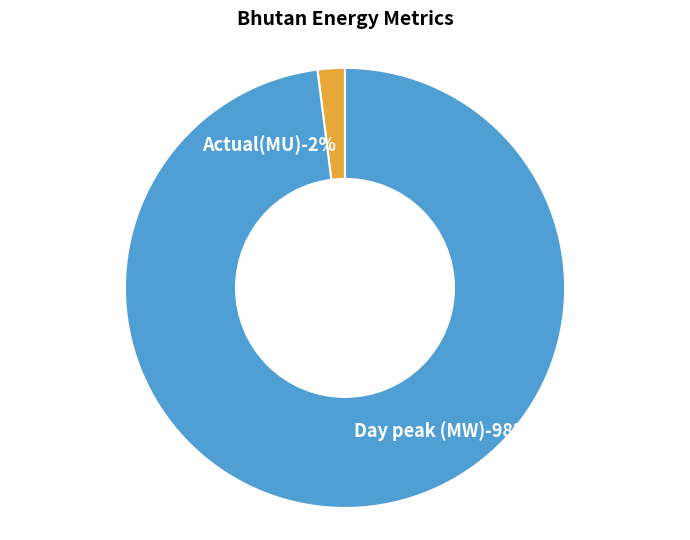

Is it true that Day peak (MW) is 99% of the pie?

False